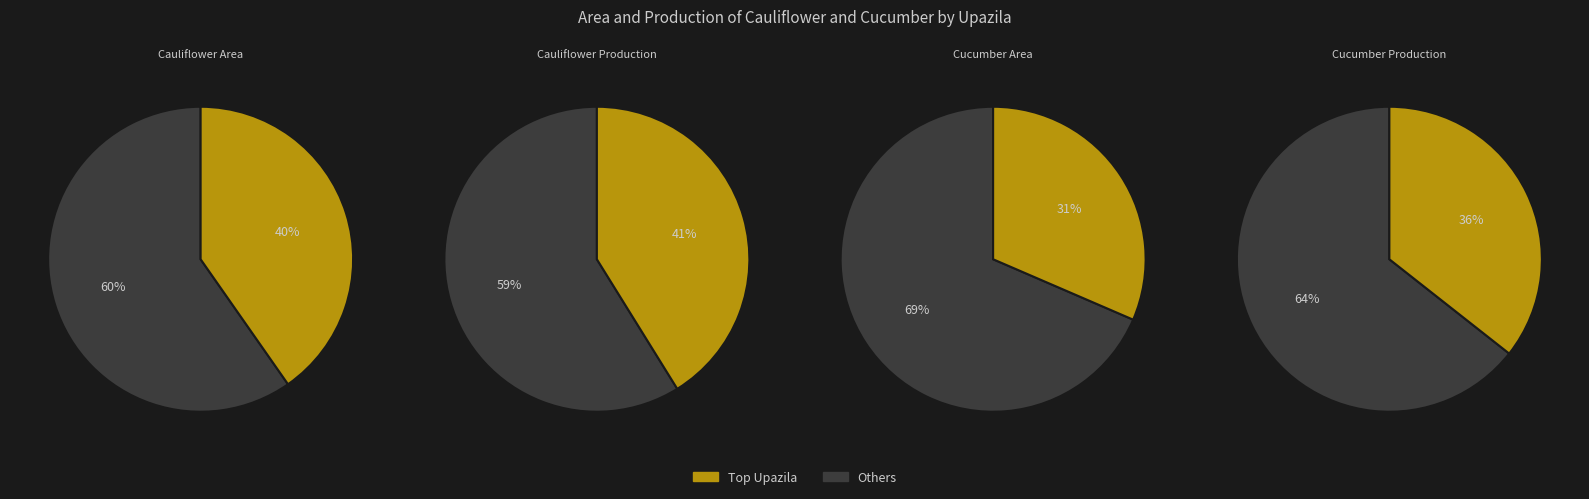

At Dimla, list the series in order from smallest to largest.

Cucumber Area, Cucumber Production, Cauliflower Area, Cauliflower Production